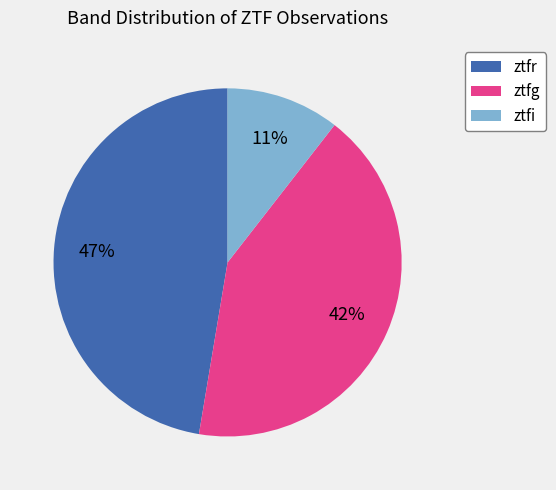

To the nearest percent, what is the combined percentage of ztfg and ztfi?

53%